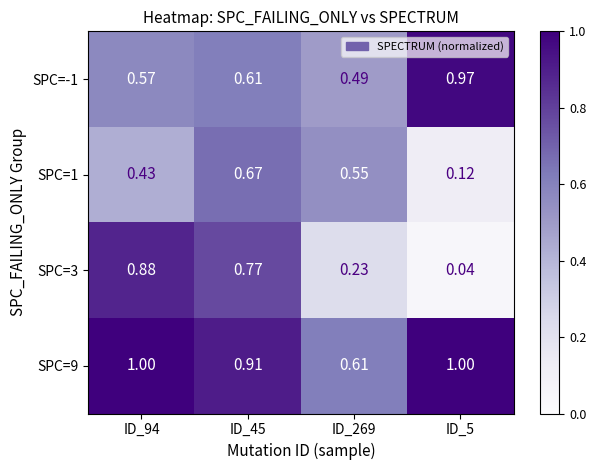

Count the number of data series in this chart.

4